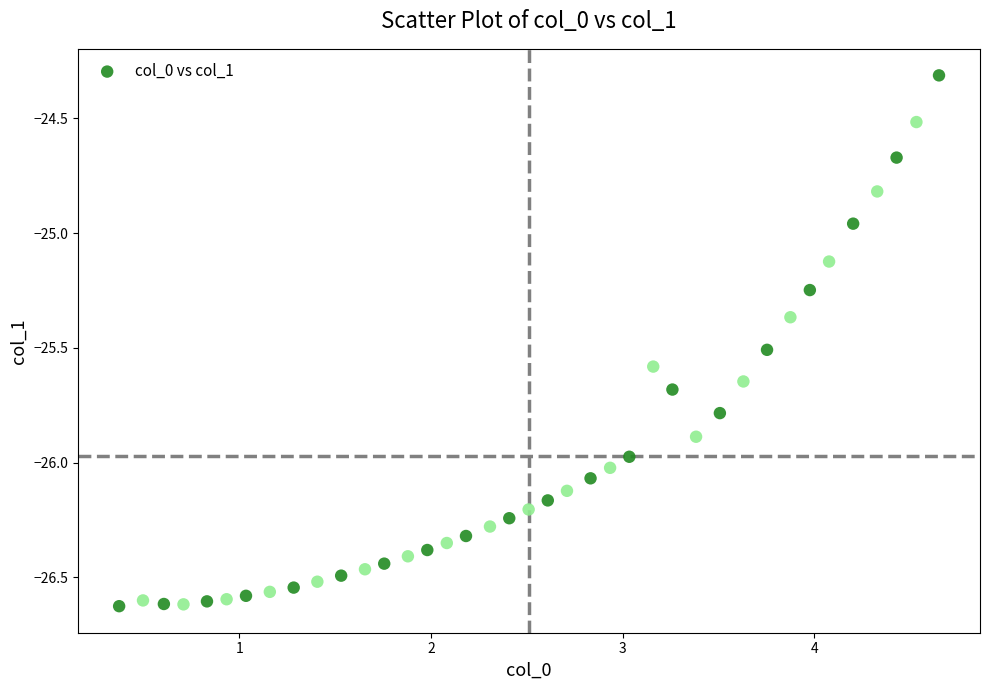

What is the range of Y values (max minus min)?

2.3